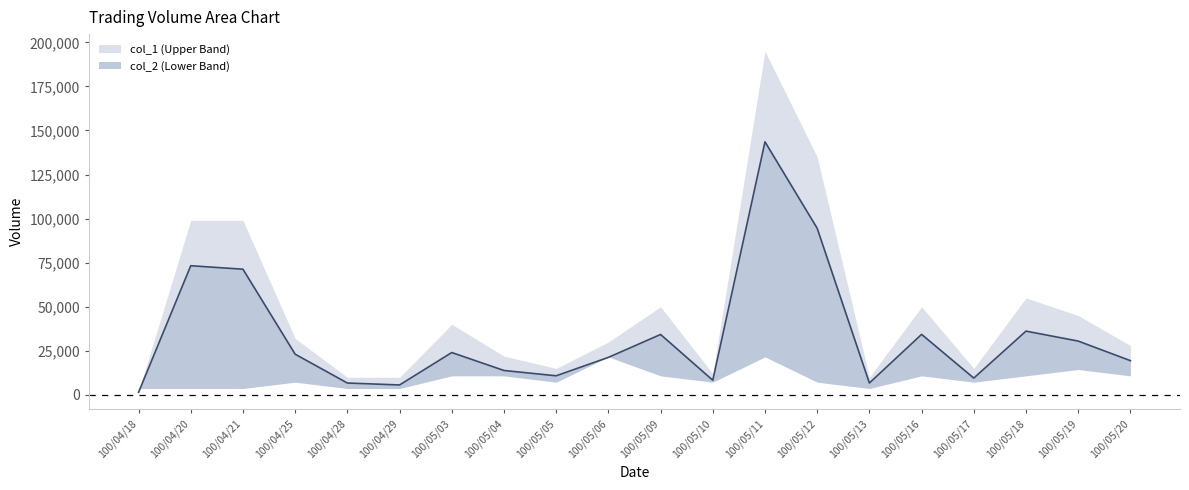

List the labels in order of col_2 value, smallest first.

100/04/18, 100/04/29, 100/04/28, 100/05/13, 100/05/10, 100/05/17, 100/05/05, 100/05/04, 100/05/20, 100/05/06, 100/04/25, 100/05/03, 100/05/19, 100/05/09, 100/05/16, 100/05/18, 100/04/21, 100/04/20, 100/05/12, 100/05/11